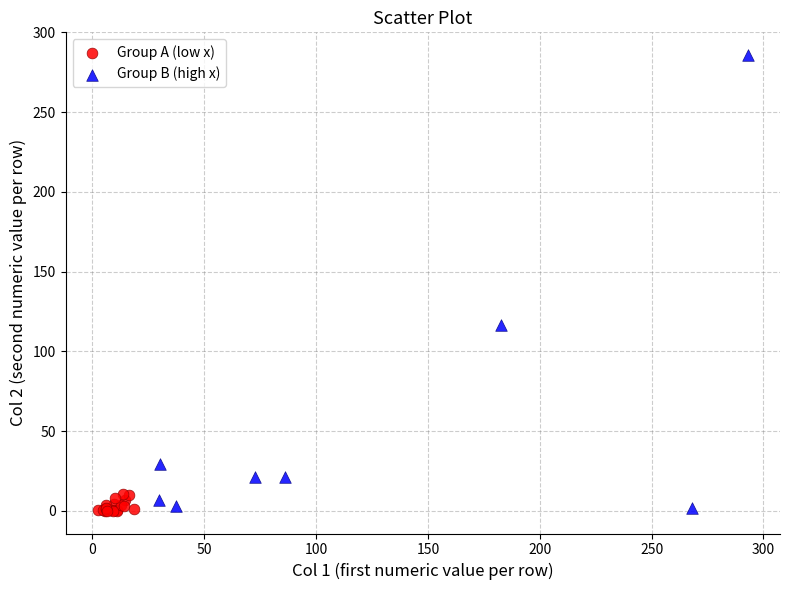

Which series has the largest Y range (max minus min)?

Group B (high x)